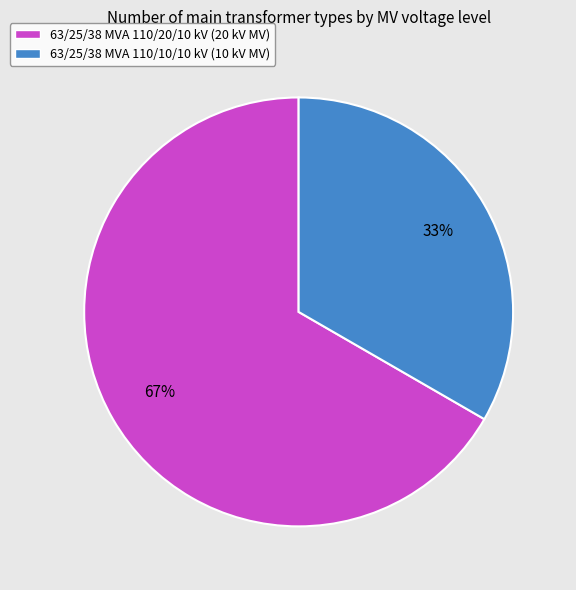

Which slice is the smallest?

63/25/38 MVA 110/10/10 kV